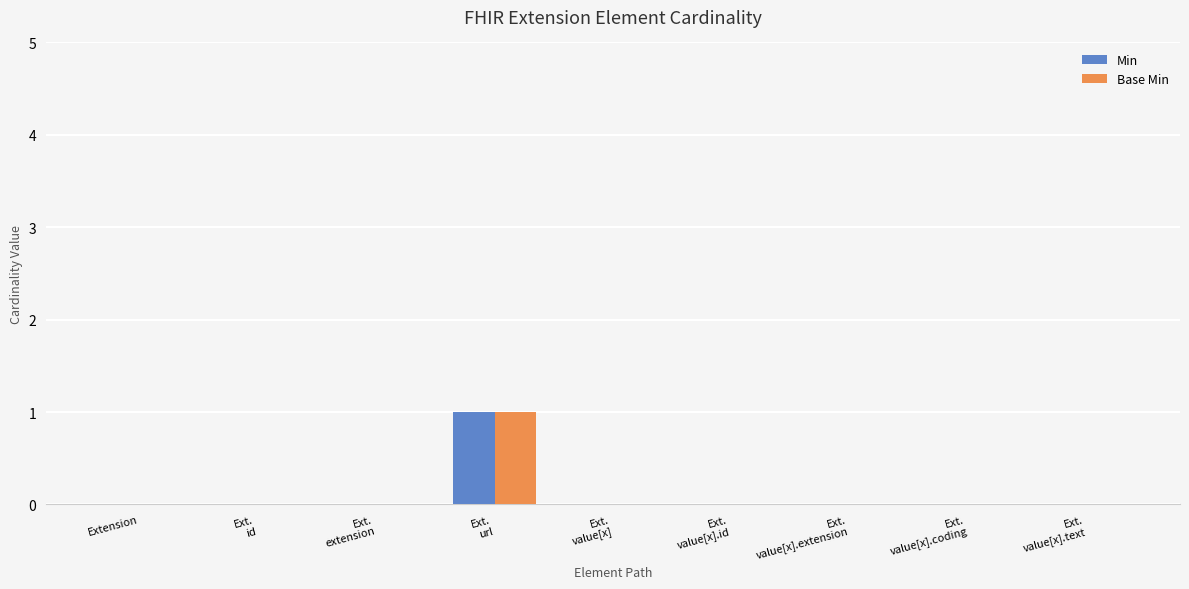

How many categories are shown in the chart?

9